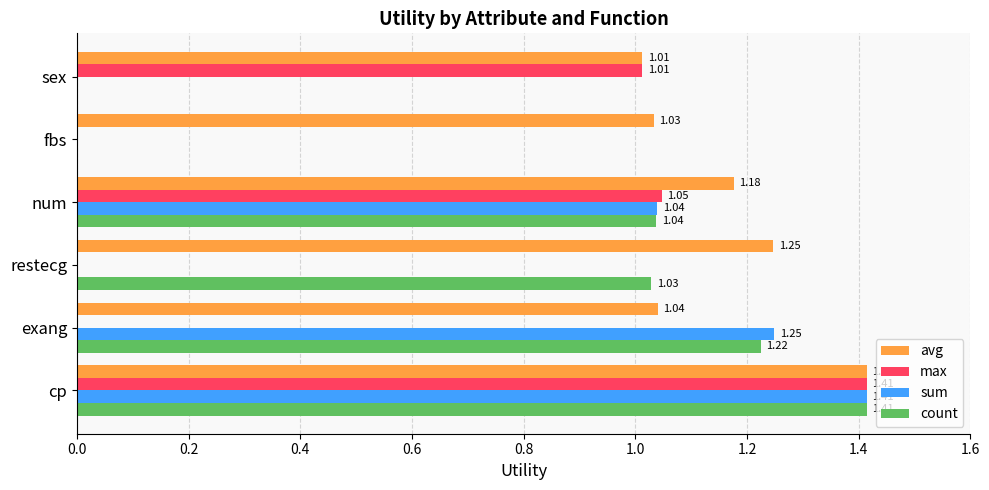

Between restecg and fbs, which series saw the biggest shift?

count